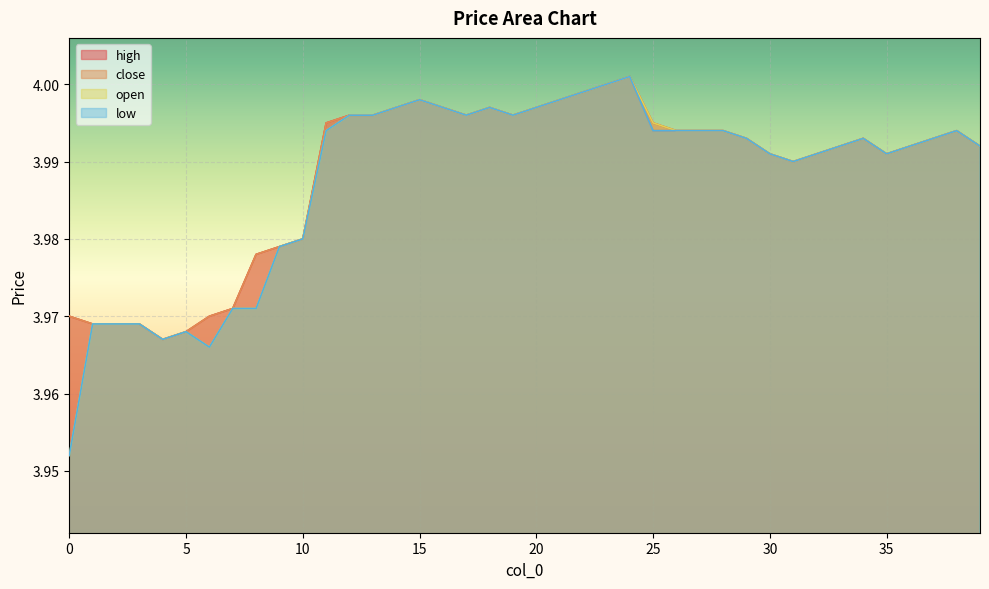

Is it true that close equals 6.2 at 5?

False